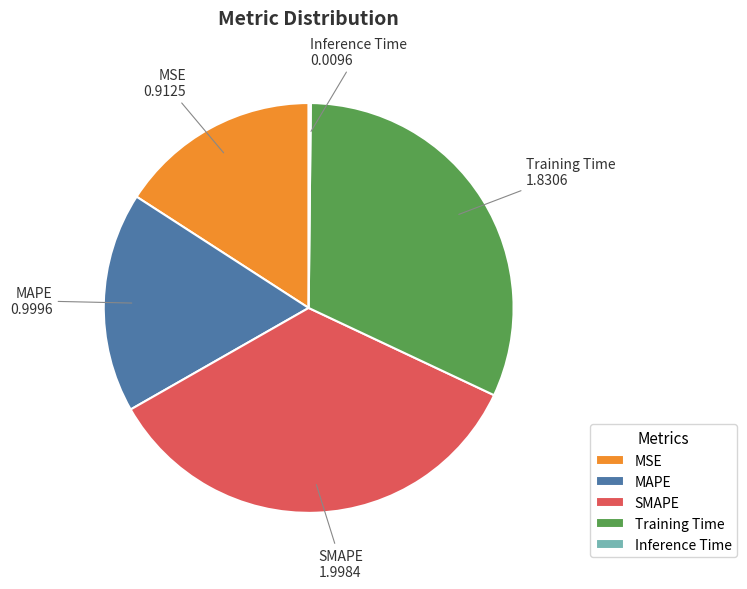

What is the largest slice in the pie chart?

SMAPE